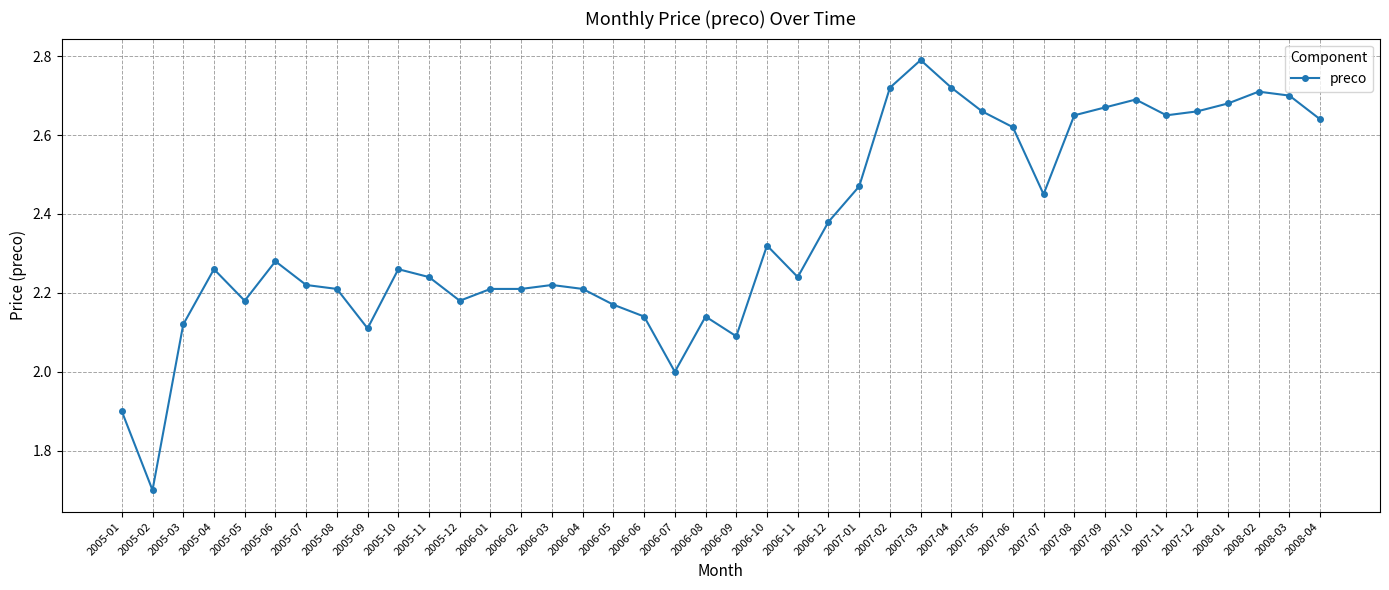

What is the label of the 38th point from the right?

2005-03